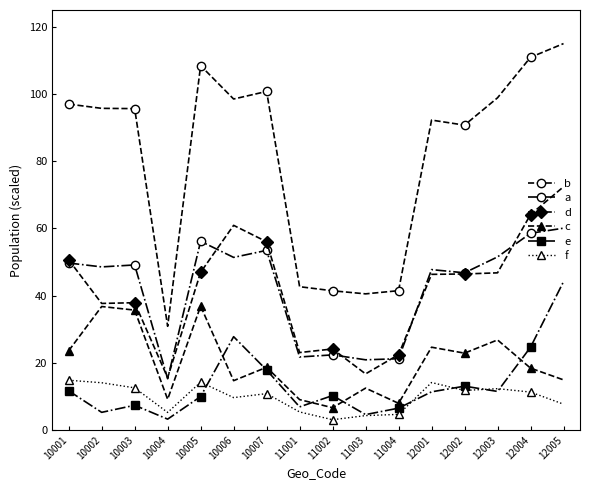

What is the difference between the second highest and minimum values in the f series?

11.2